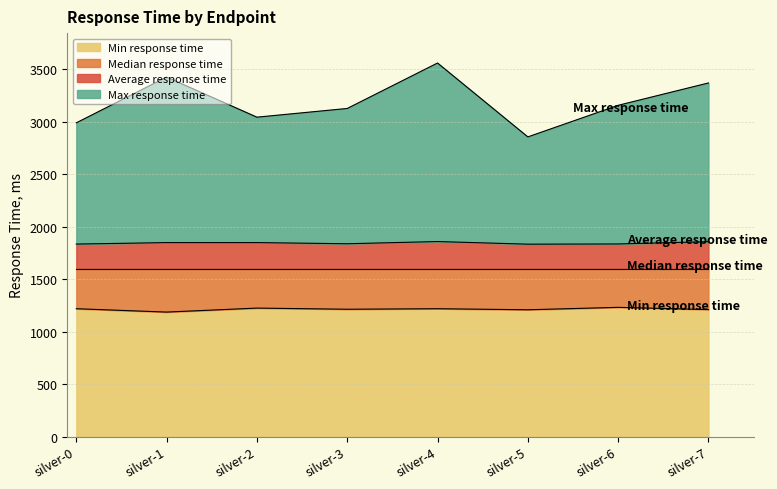

What is the maximum value for Min response time?

1233